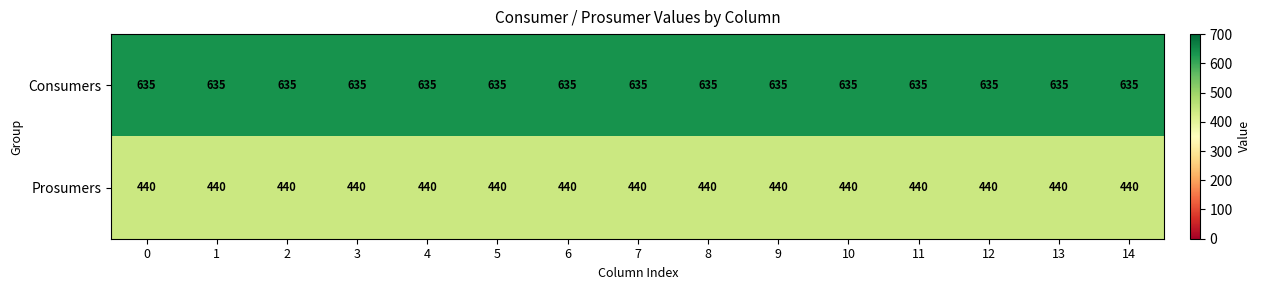

What is the difference between the highest and lowest values at 0?

195